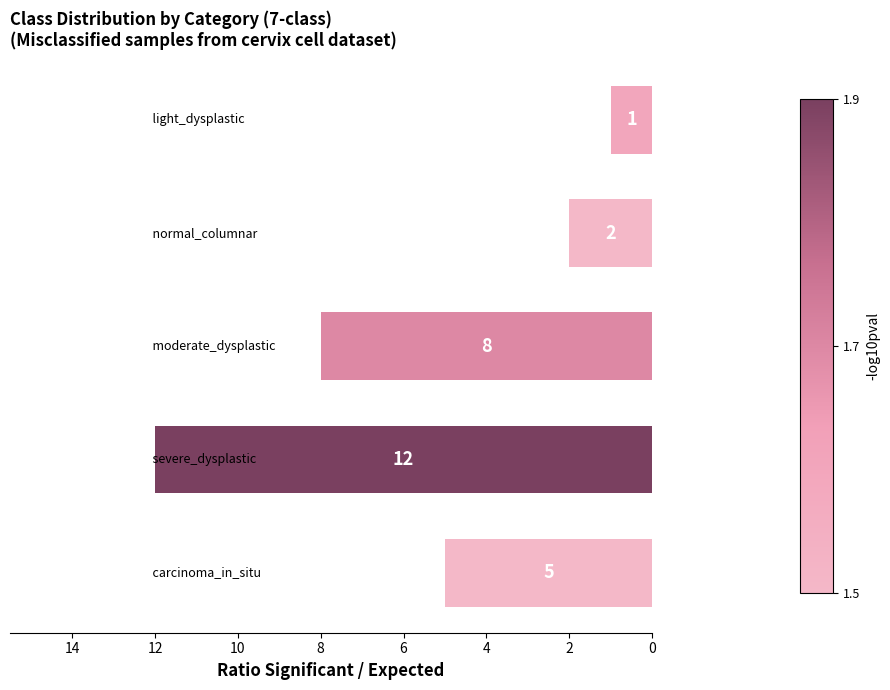

What is the difference between the maximum and minimum values?

11